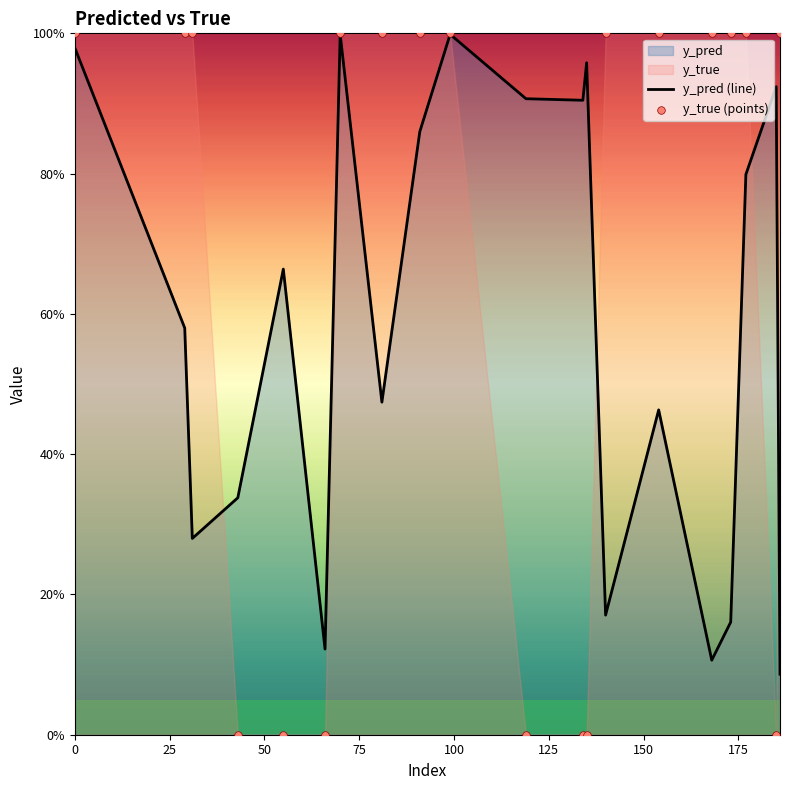

Which series reaches the minimum Y coordinate?

y_true (points)